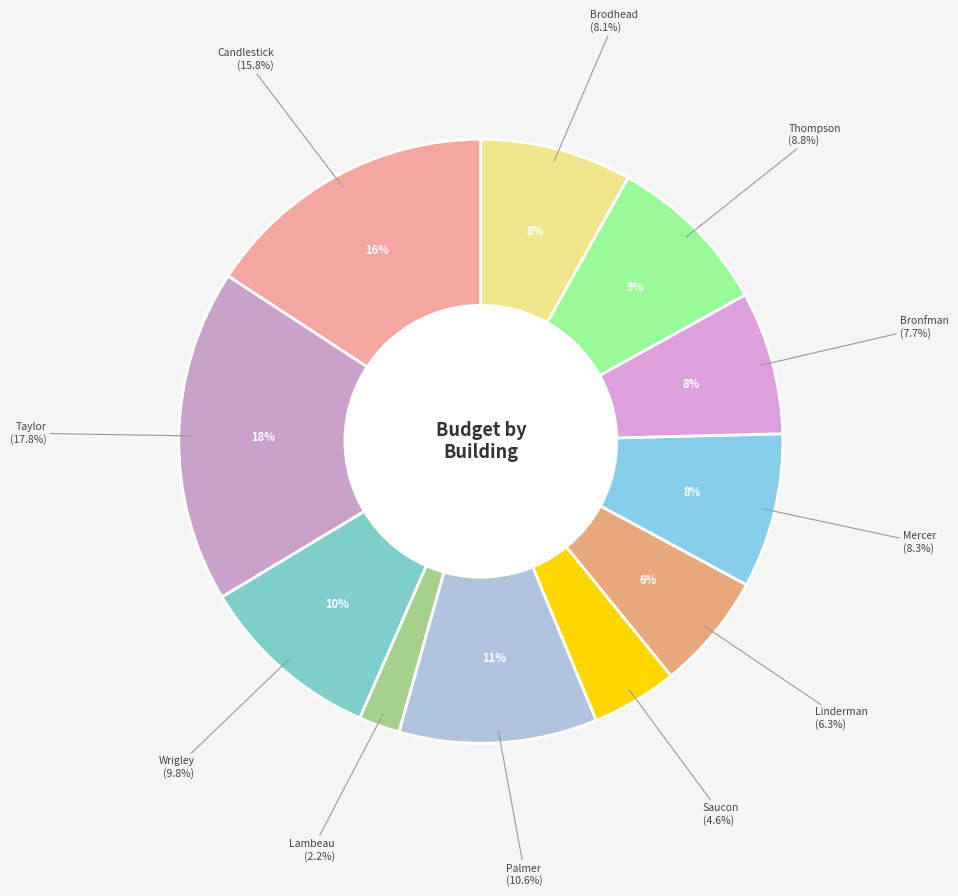

Do Lambeau and Brodhead together represent more than half of the pie?

No